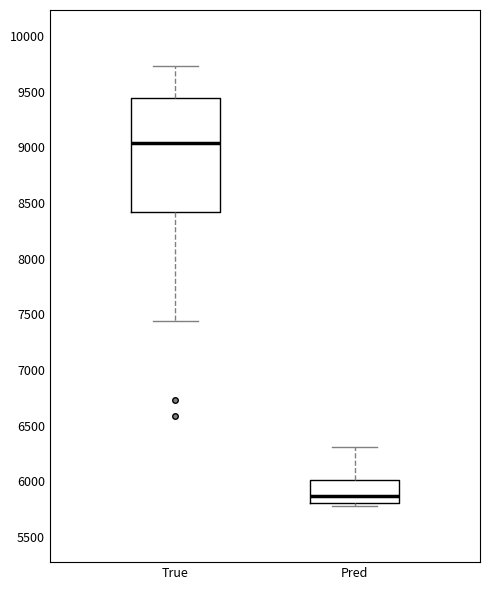

Reading left to right, transcribe this box plot: for each box, give where its median line is, the range the box spans, and where its two whiskers end, as read against the y-axis. The values are not printed on the chart, so give them approximately, as read against the axis.

True: median 9050, box 8400 to 9450, whiskers 7450 to 9750
Pred: median 5850, box 5800 to 6000, whiskers 5750 to 6300